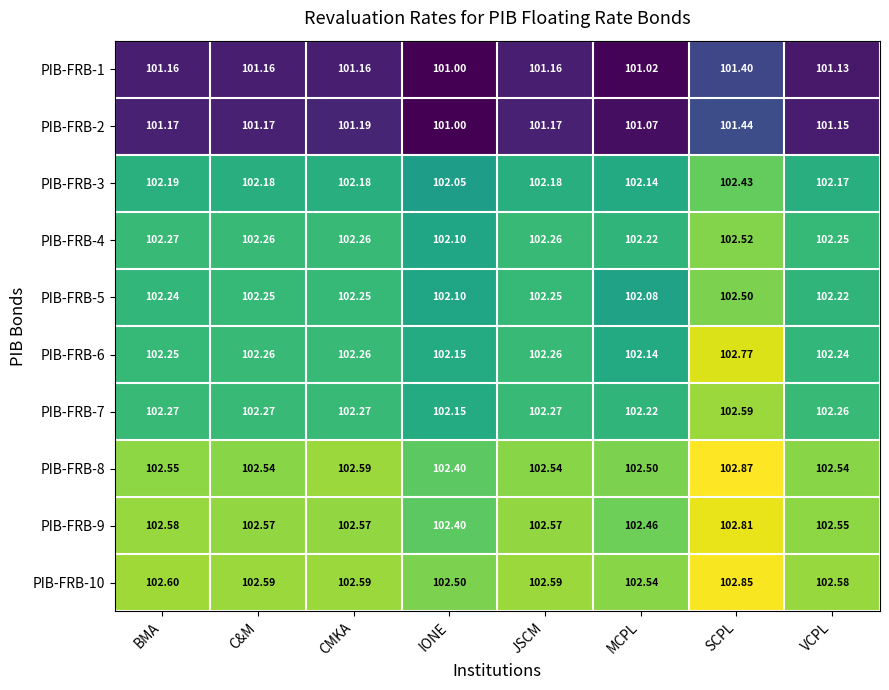

At which label is PIB-FRB-4 closest to 102?

IONE